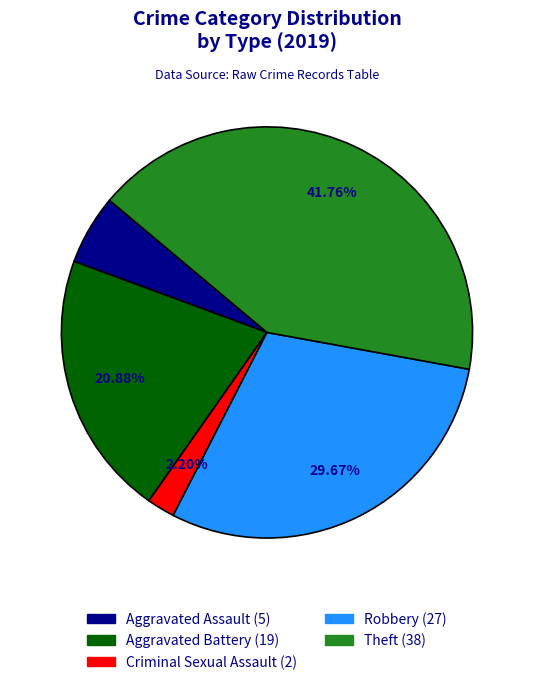

Does any single category account for the majority?

No